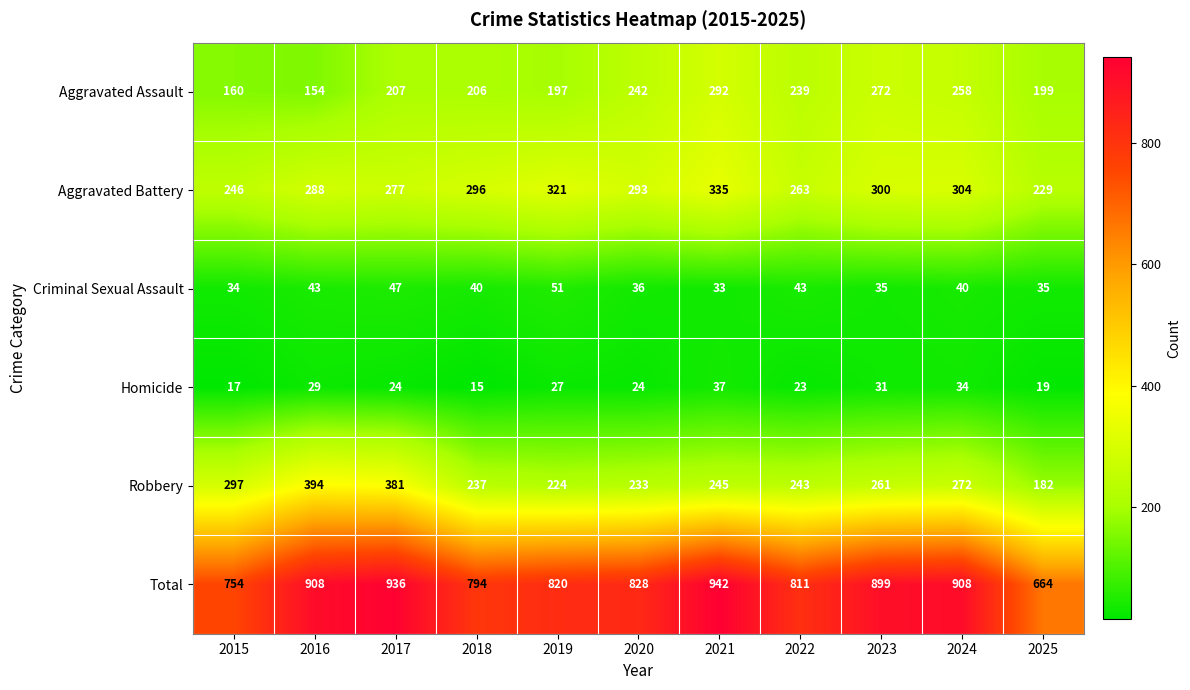

What is the highest value of the Aggravated Battery series?

335